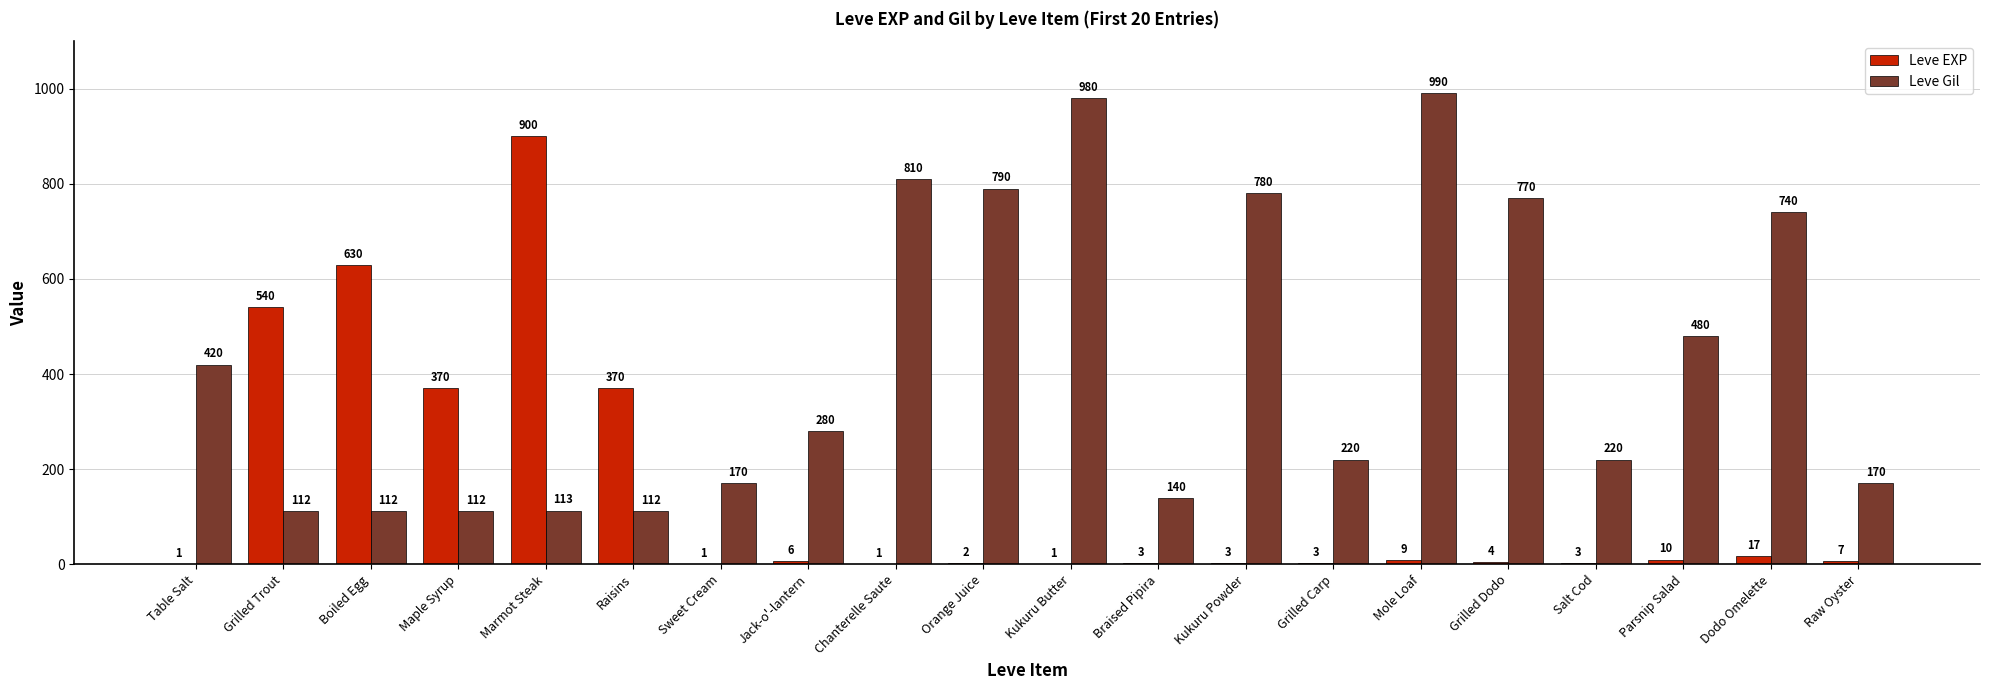

How many data points does each series have?

20